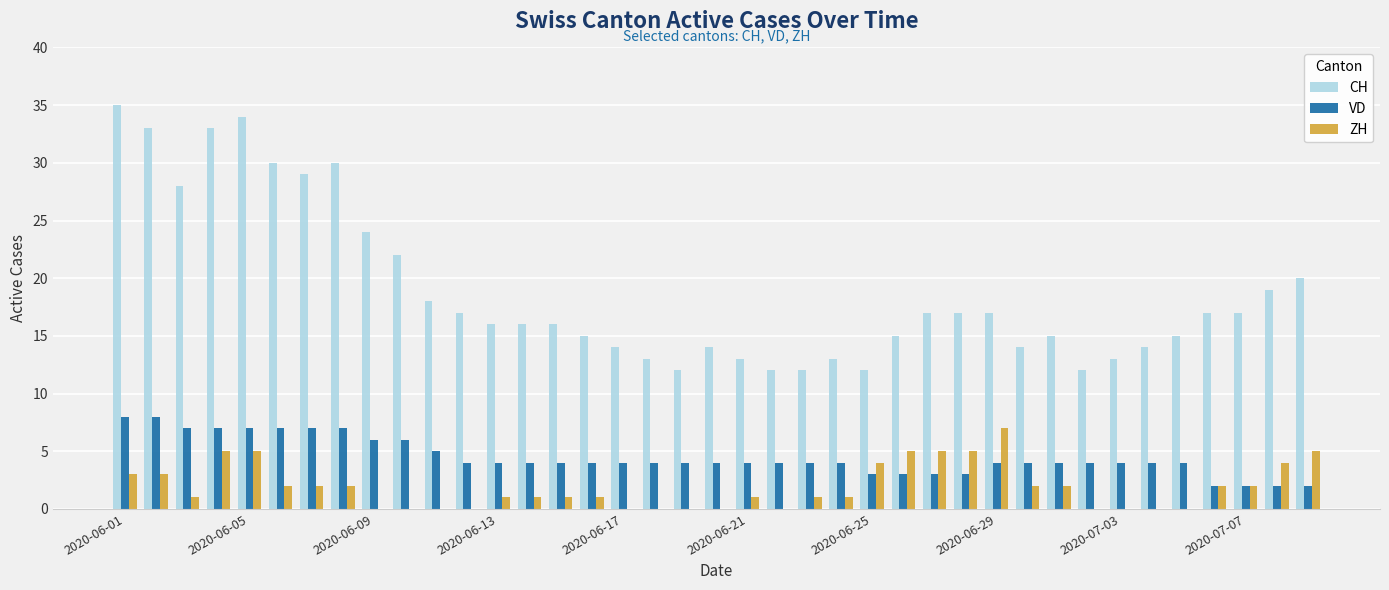

Which series has the largest total across all categories?

CH